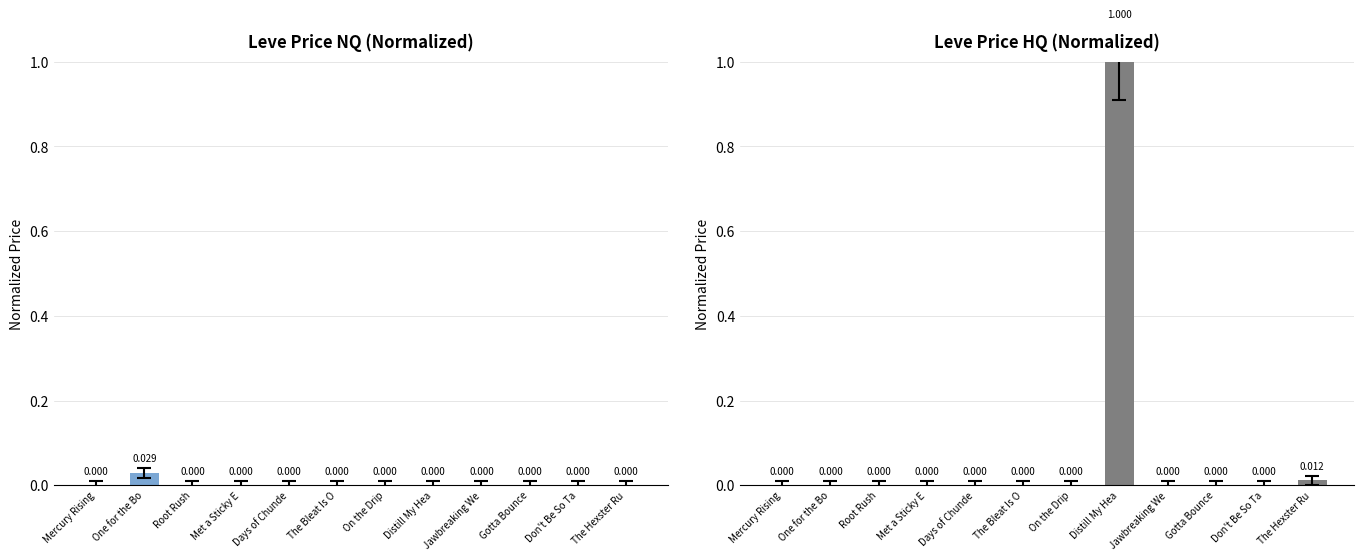

Reading left to right, list all the values displayed in this chart.

LevePriceNQ: 0.0	0.0	0.0	0.0	0.0	0.0	0.0	0.0	0.0	0.0	0.0	0.0
LevePriceHQ: 0.0	0.0	0.0	0.0	0.0	0.0	0.0	1.0	0.0	0.0	0.0	0.0